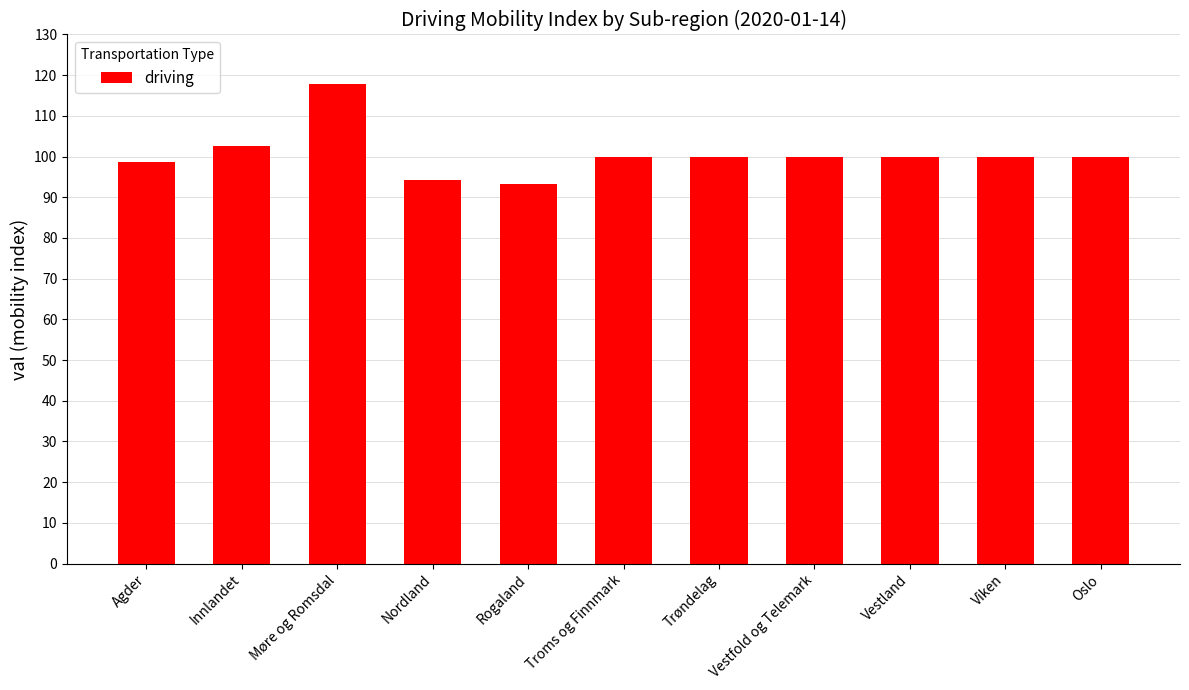

What is the difference between the second highest and minimum values?

9.2